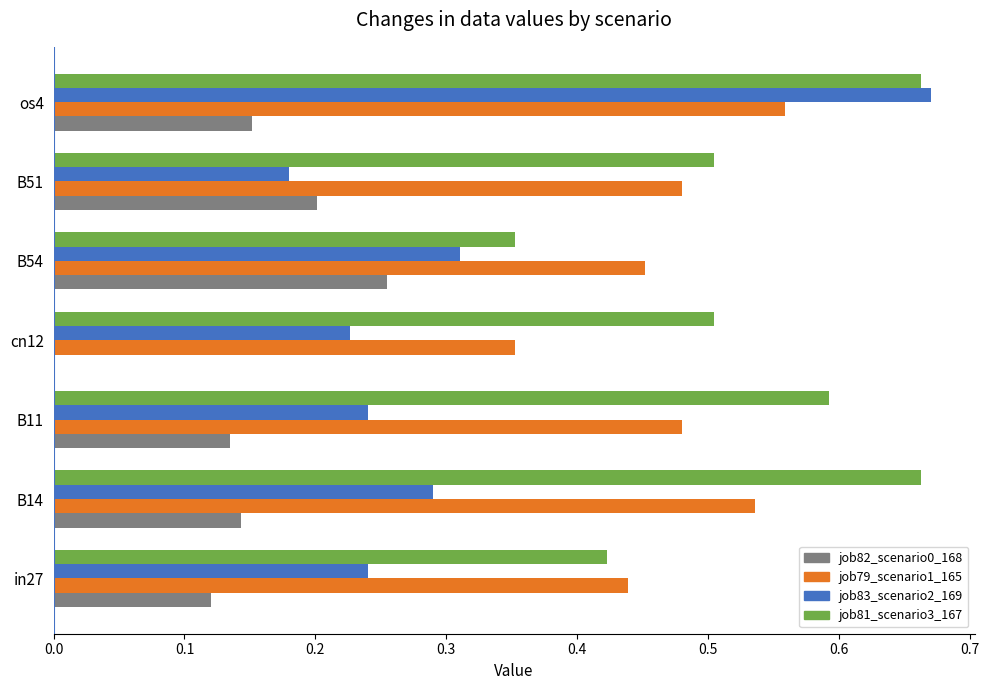

Which series has the largest total across all categories?

job81_scenario3_167